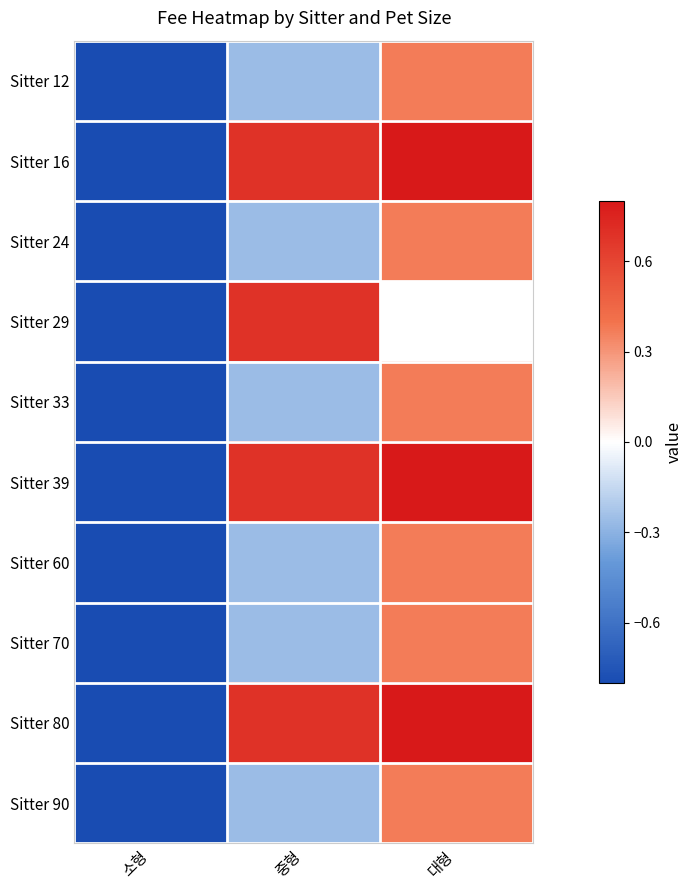

How many distinct data groups are displayed?

10